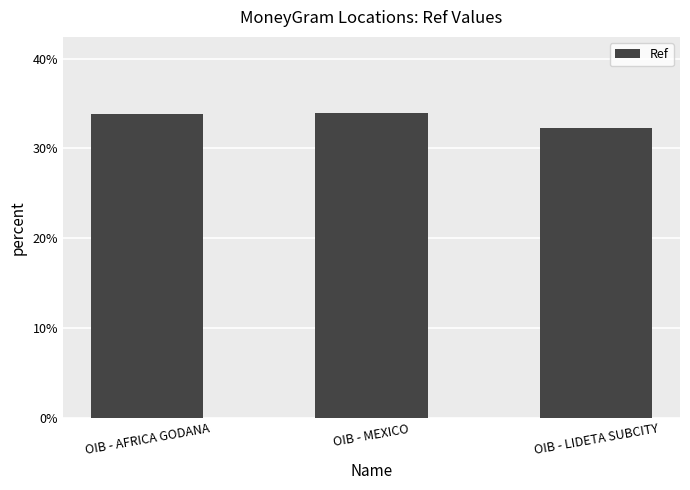

What is the value of the 1st bar from the left?

33.8